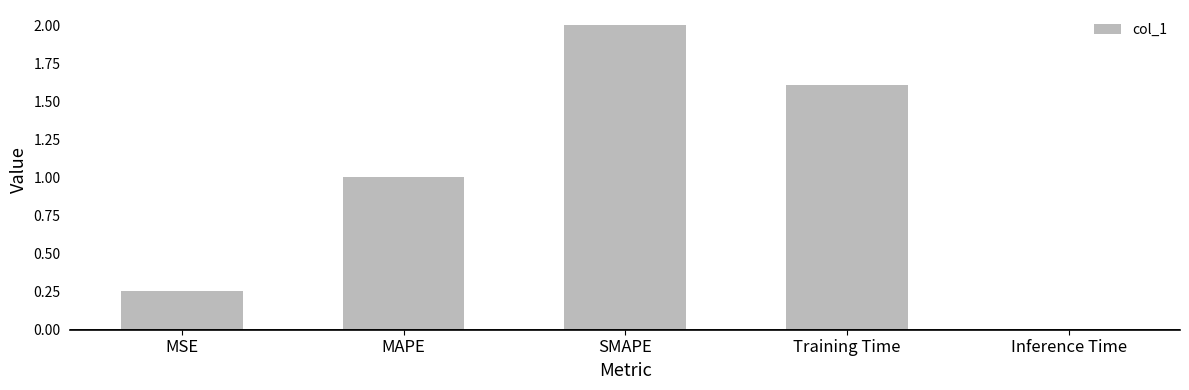

List the labels in order of value, largest first.

SMAPE, Training Time, MAPE, MSE, Inference Time